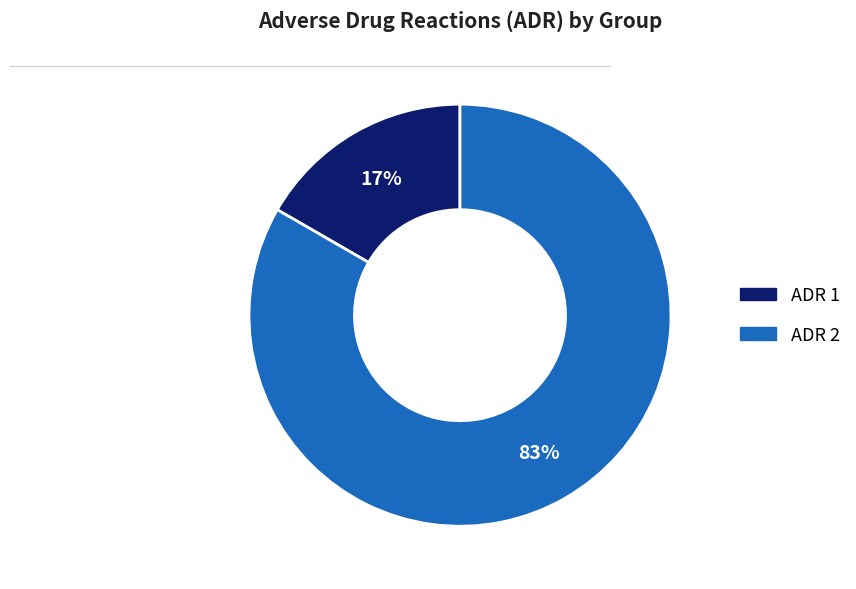

Rank the categories by value from highest to lowest.

ADR 2, ADR 1